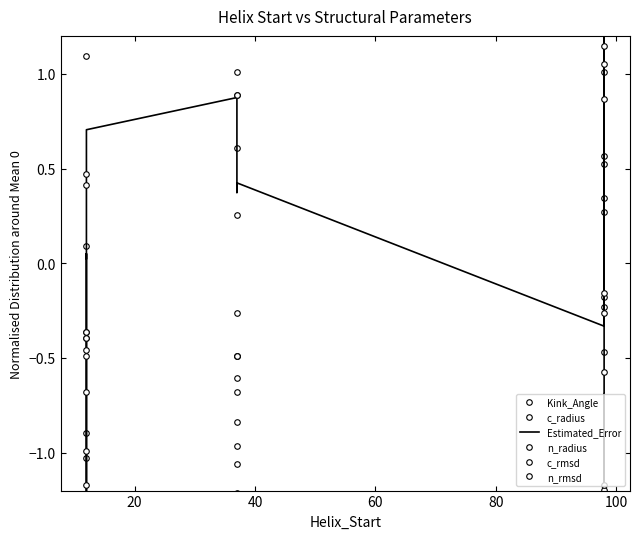

Which series ends up on top after the final intersection of n_radius and n_rmsd?

n_radius